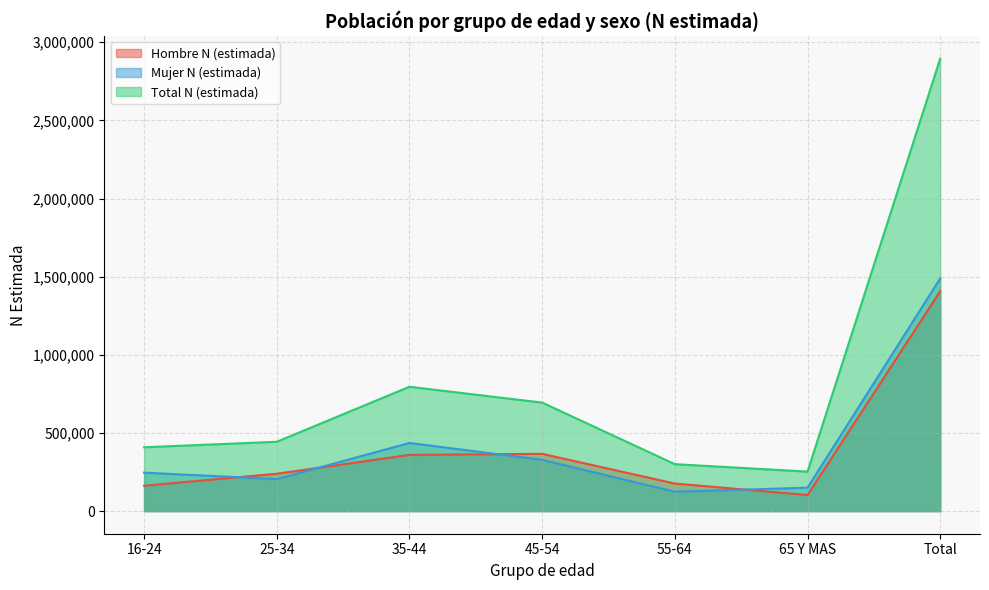

True or false: Mujer N (estimada) has a value of 145328 at 45-54.

False